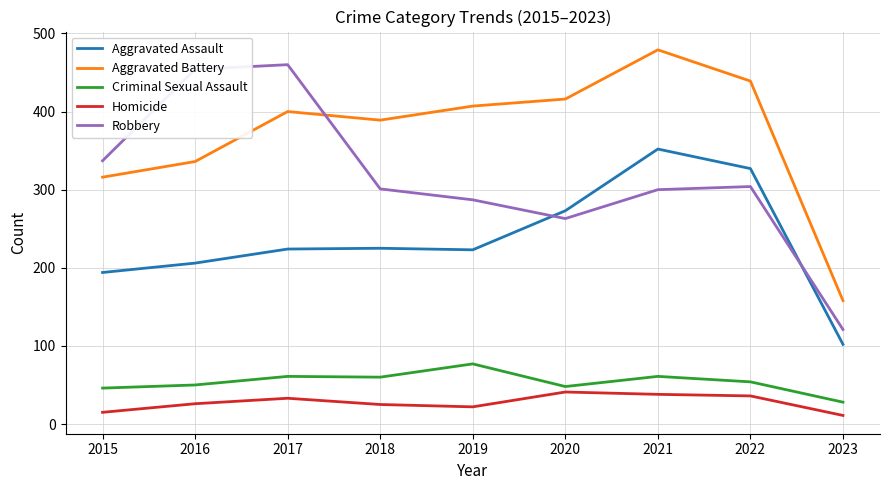

What is the difference between the Criminal Sexual Assault values at 2018 and 2023?

32